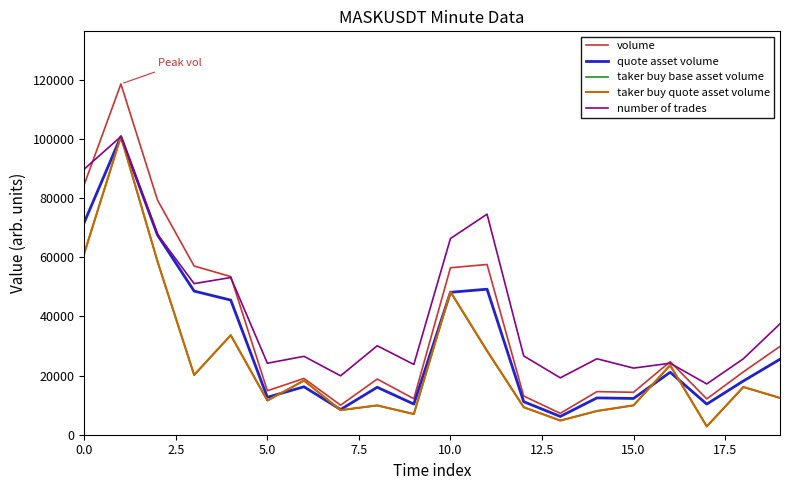

What is the maximum value for number of trades?

100873.8